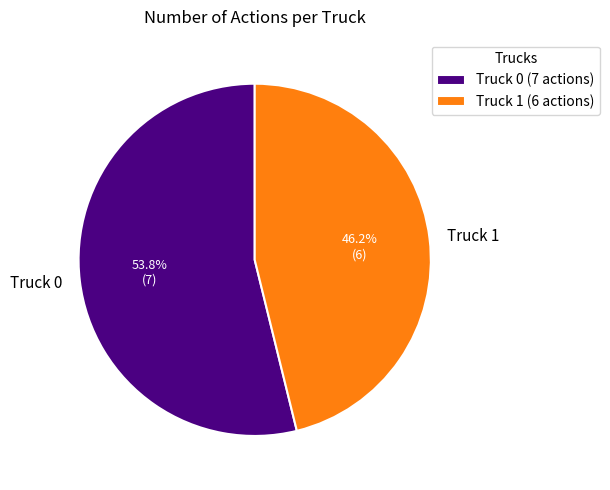

To the nearest percent, what percentage of the pie is Truck 1?

46%